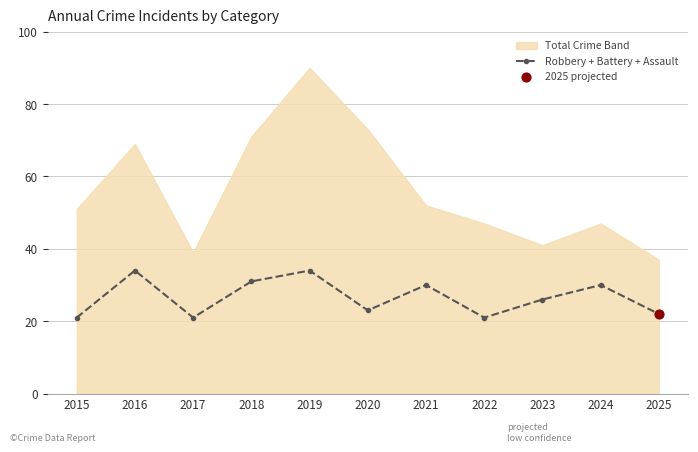

What is the change in value from 2022 to 2024?

+9